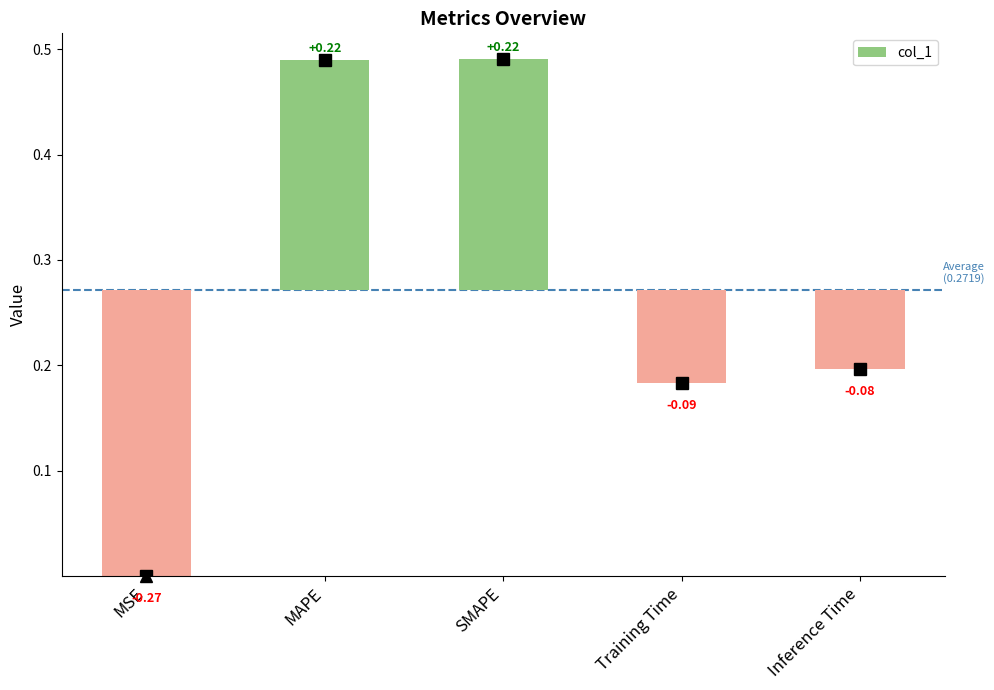

Which category has the highest value across all series?

SMAPE